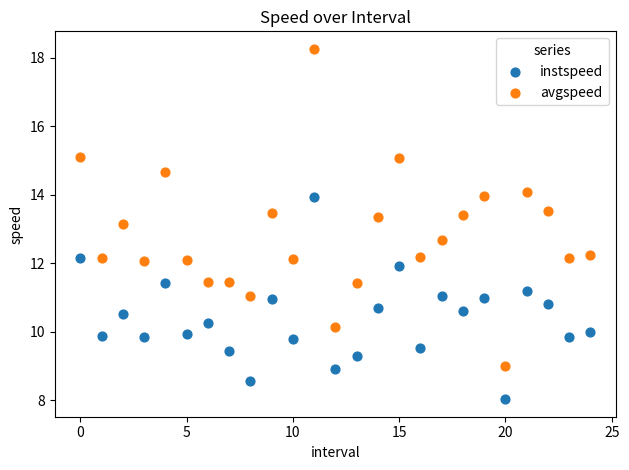

In the avgspeed series, what Y value is closest to 13?

13.2